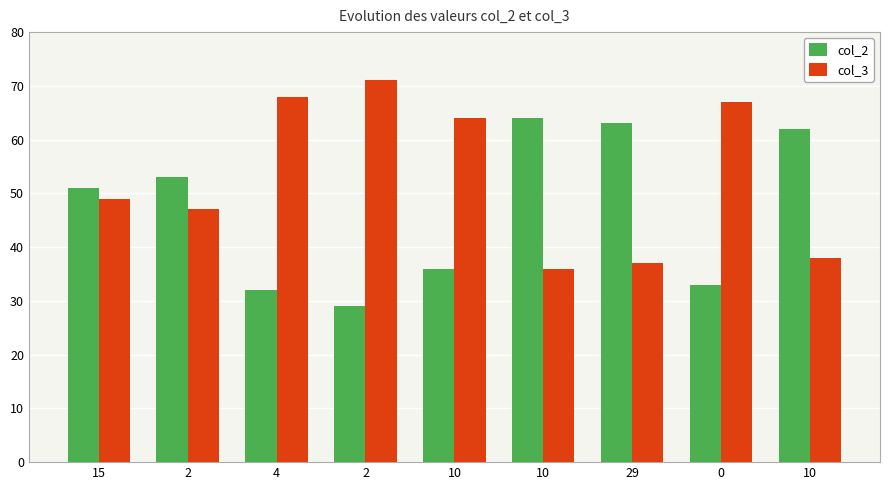

What is the label of the 7th bar from the right?

4